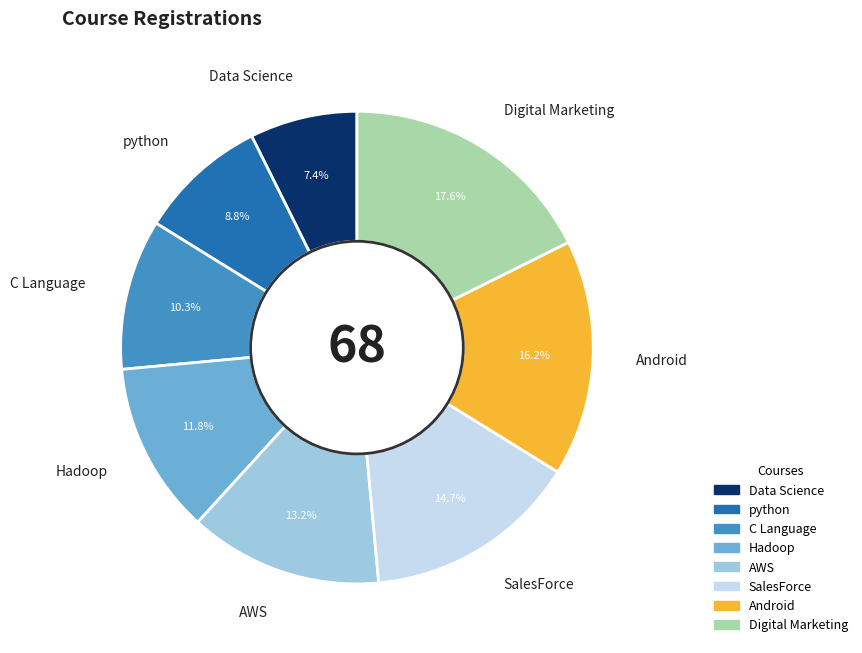

Which has a higher value, SalesForce or Hadoop?

SalesForce